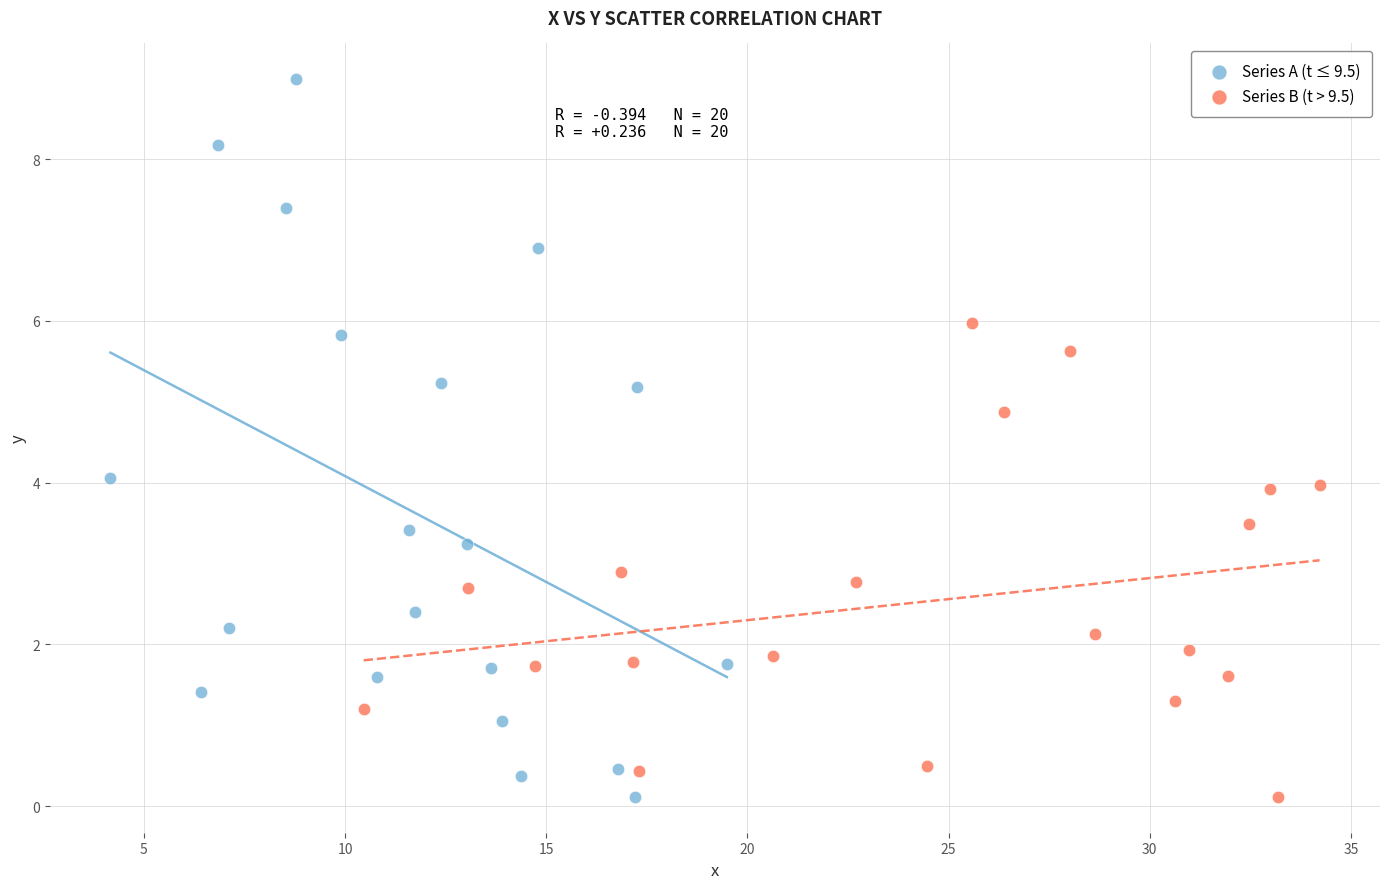

Which series has the largest Y range (max minus min)?

Series A (t ≤ 9.5)